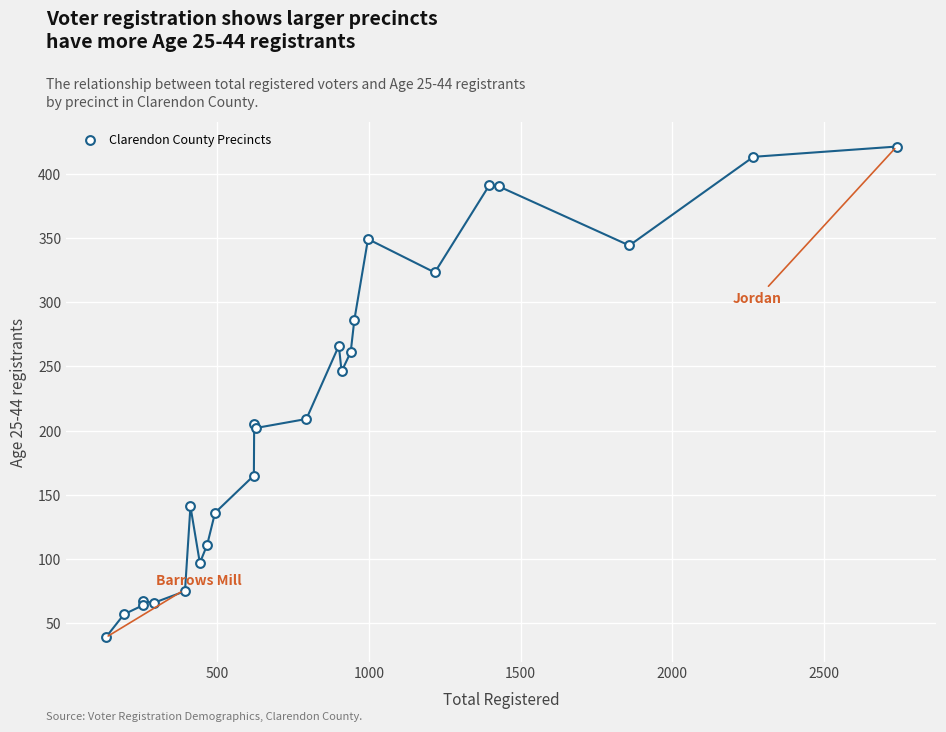

What Y value in the scatter plot is closest to 230?

246